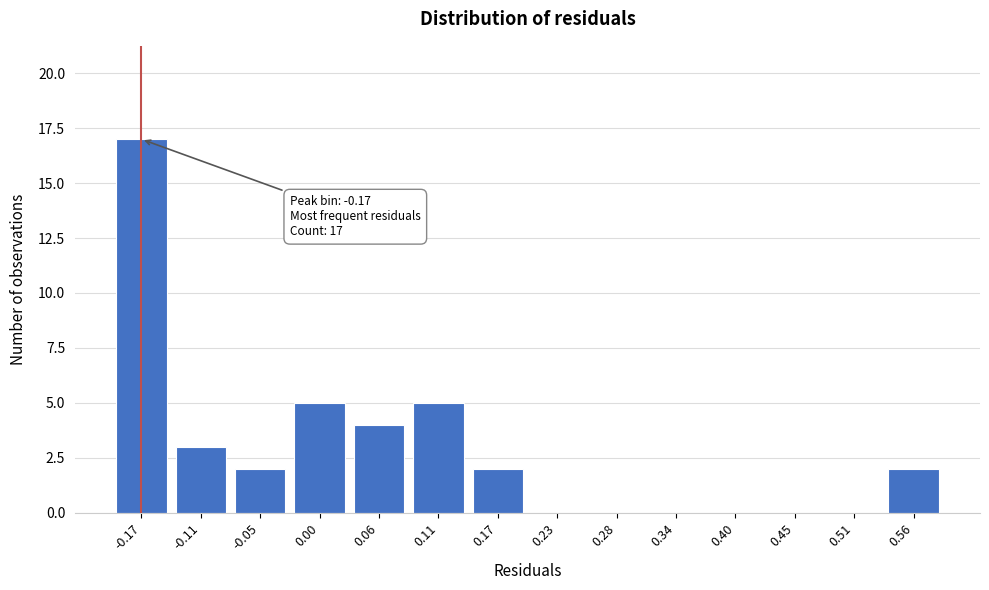

Reading right to left, what are all the values shown in this chart?

0.56=2	0.51=0	0.45=0	0.40=0	0.34=0	0.28=0	0.23=0	0.17=2	0.11=5	0.06=4	0.00=5	-0.05=2	-0.11=3	-0.17=17